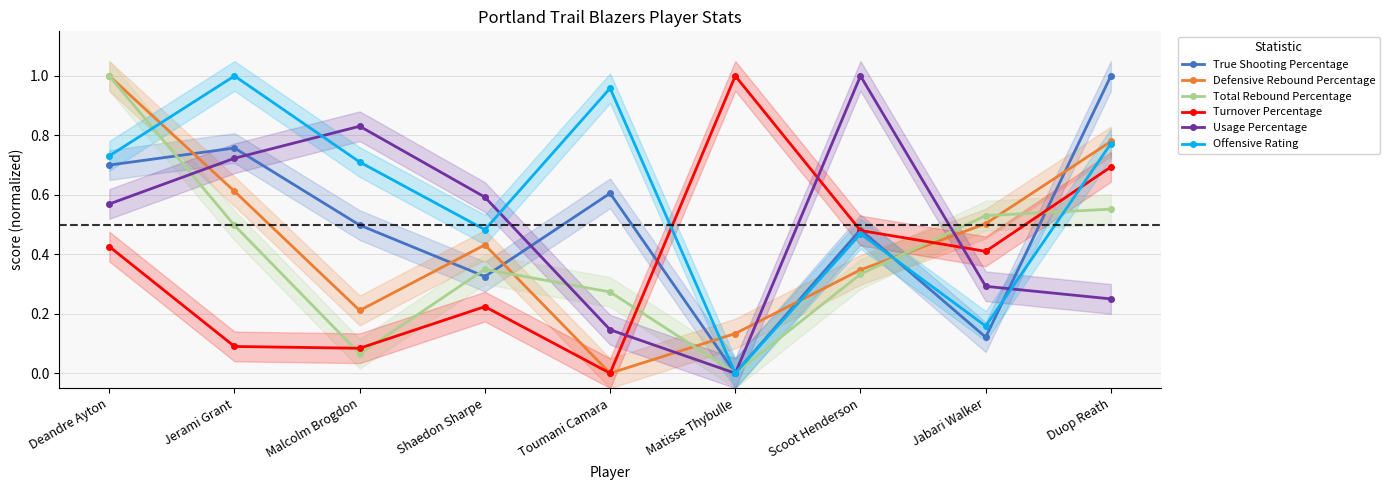

How many series are shown in this chart?

6